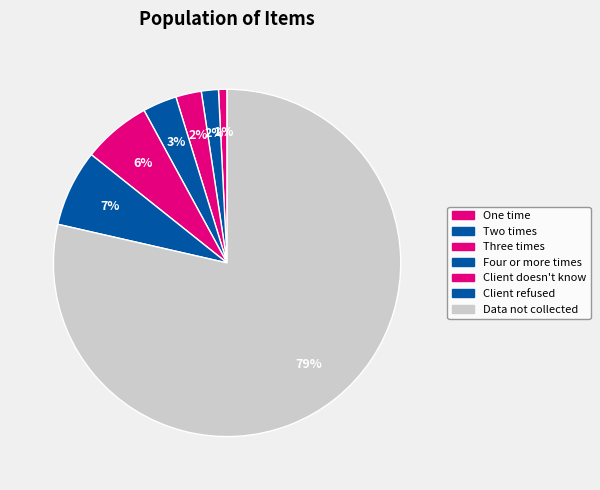

Which has a higher value, Two times or Client doesn't know?

Client doesn't know